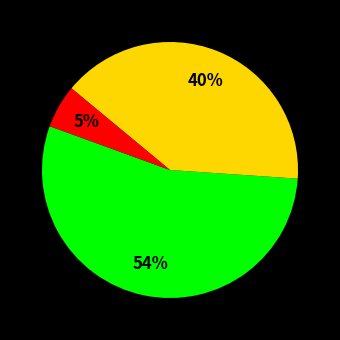

To the nearest percent, what is the difference between the largest and smallest slice percentages?

49%